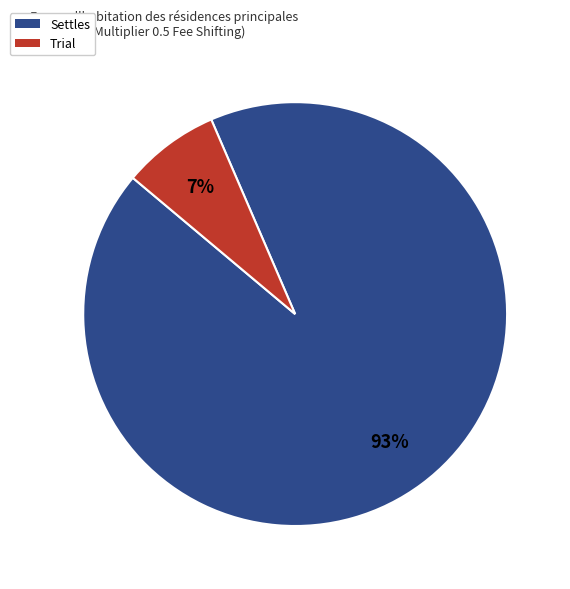

Combined, do Settles and Trial account for over 50%?

Yes